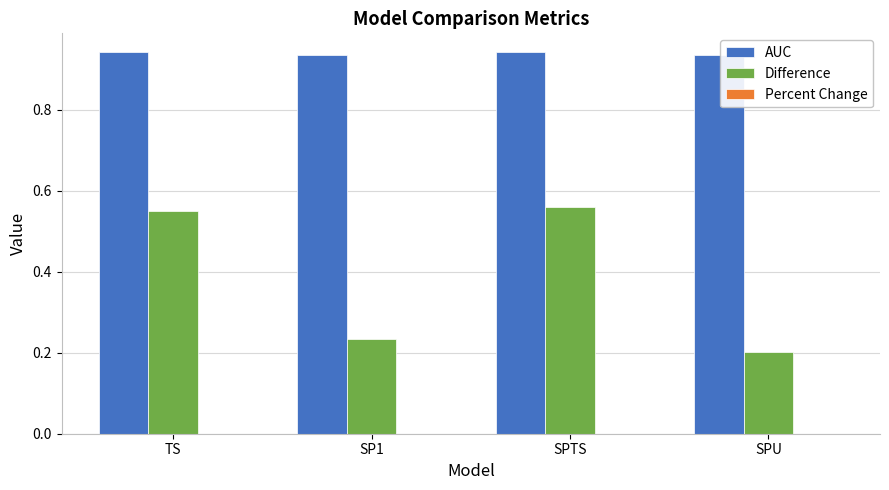

At which label does Difference reach its minimum?

SPU